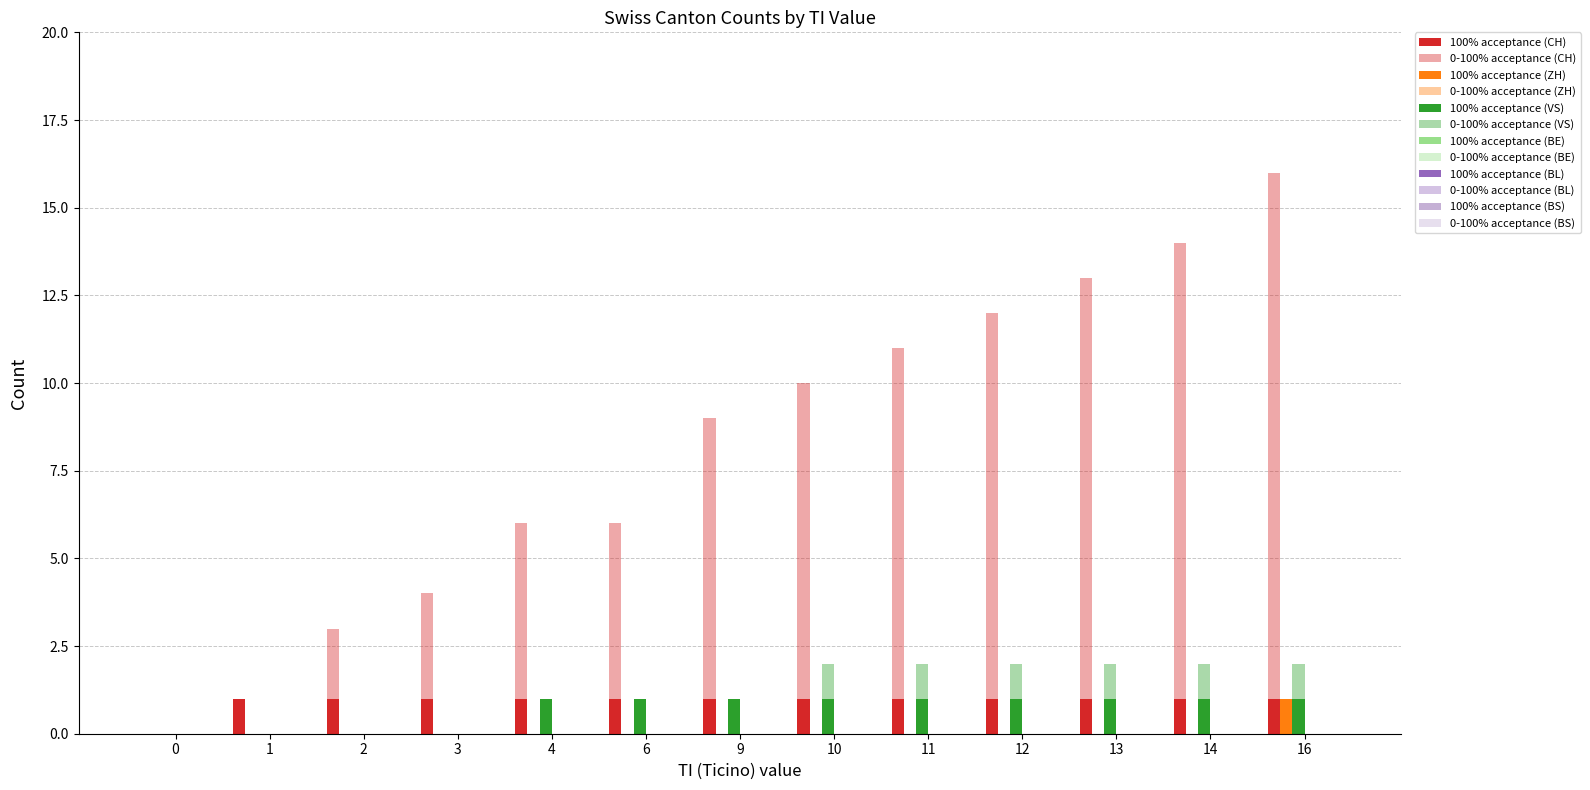

What is the value of the VS bar at the 5th from the left?

1